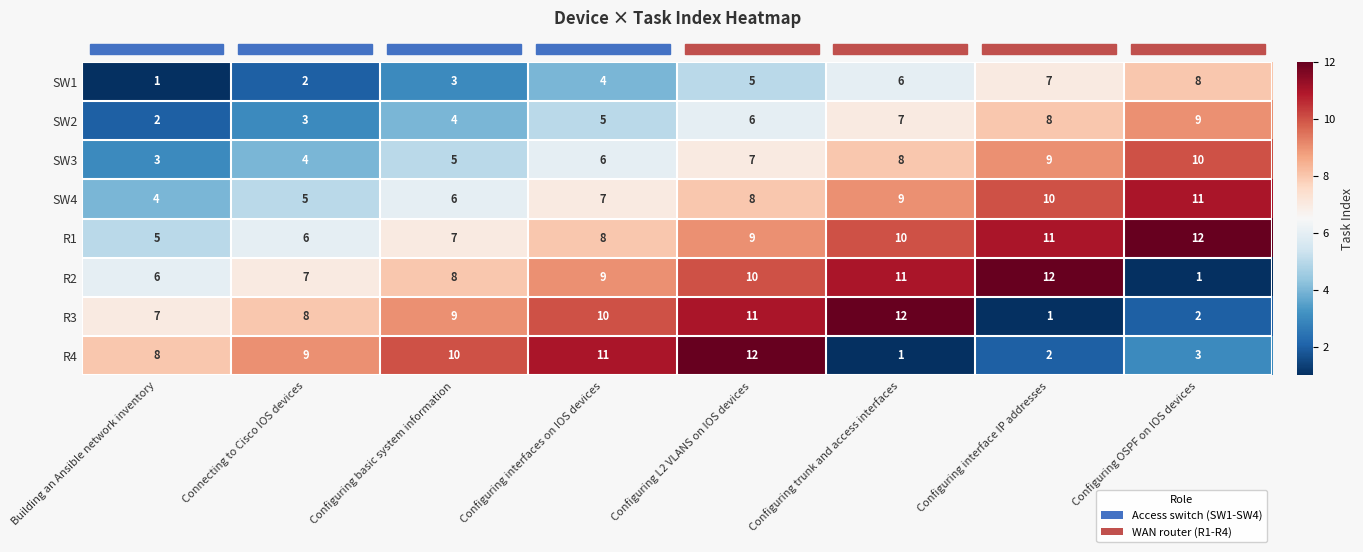

What is the difference between the maximum and minimum values in the SW2 series?

7